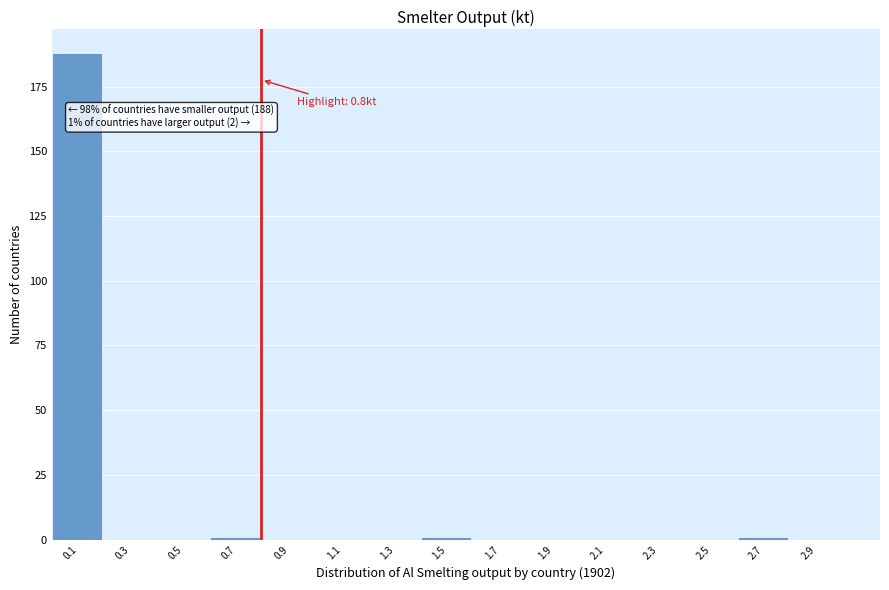

Which range on the x-axis has the tallest bar?

0.0 to 0.2